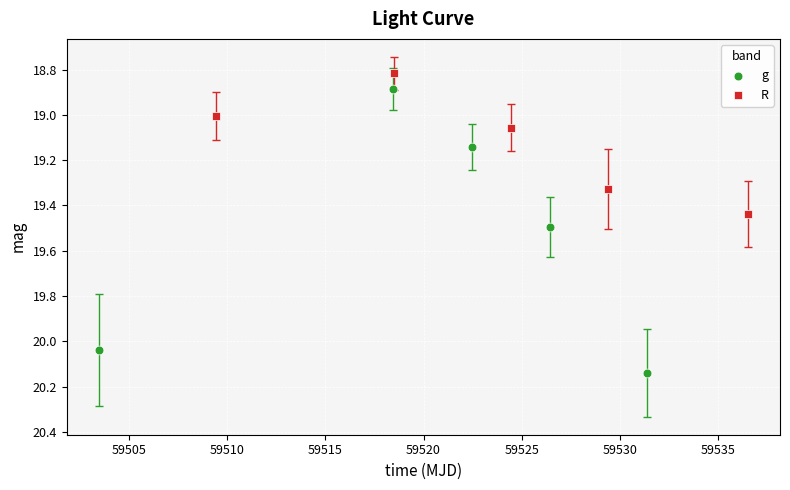

Which series has the largest Y range (max minus min)?

g